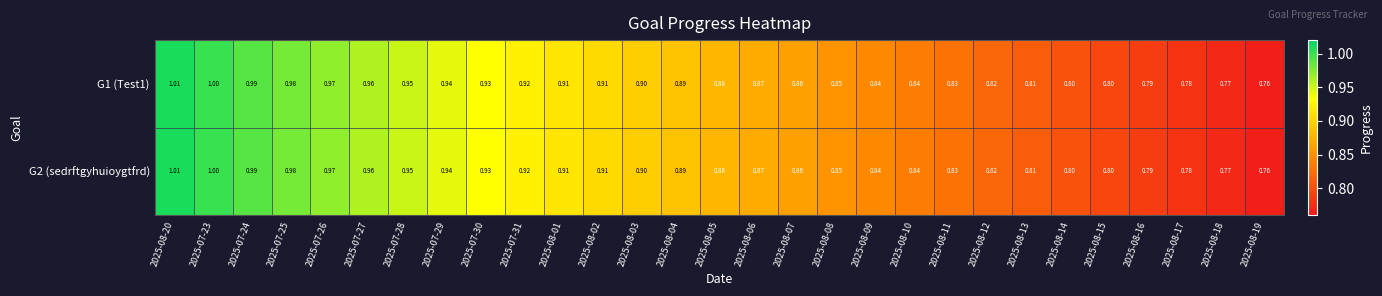

Is the value of G1 (Test1) at 2025-07-27 greater than the value of G2 (sedrftgyhuioygtfrd) at 2025-07-28?

Yes